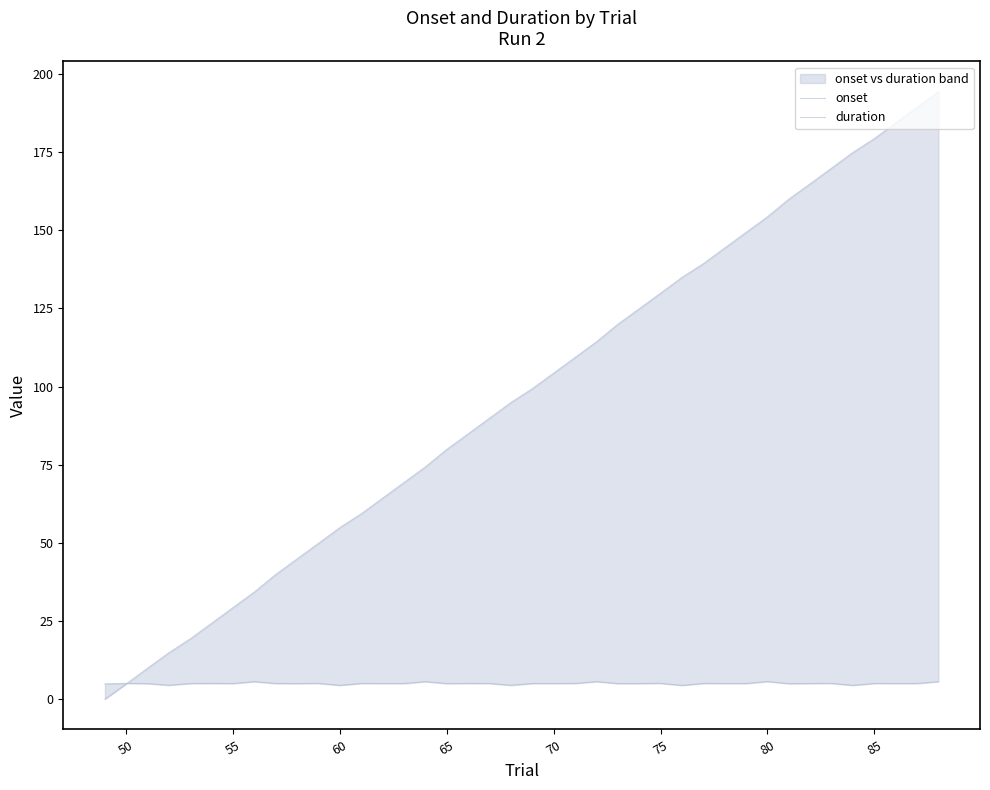

At how many categories does at least one series exceed 21?

35